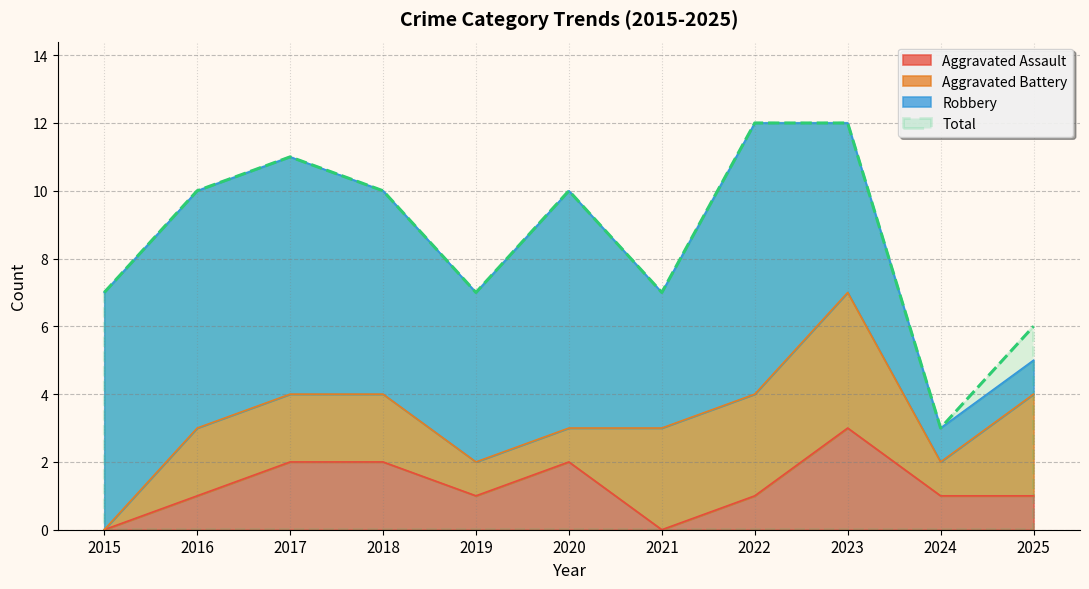

What is the minimum value for Total?

3